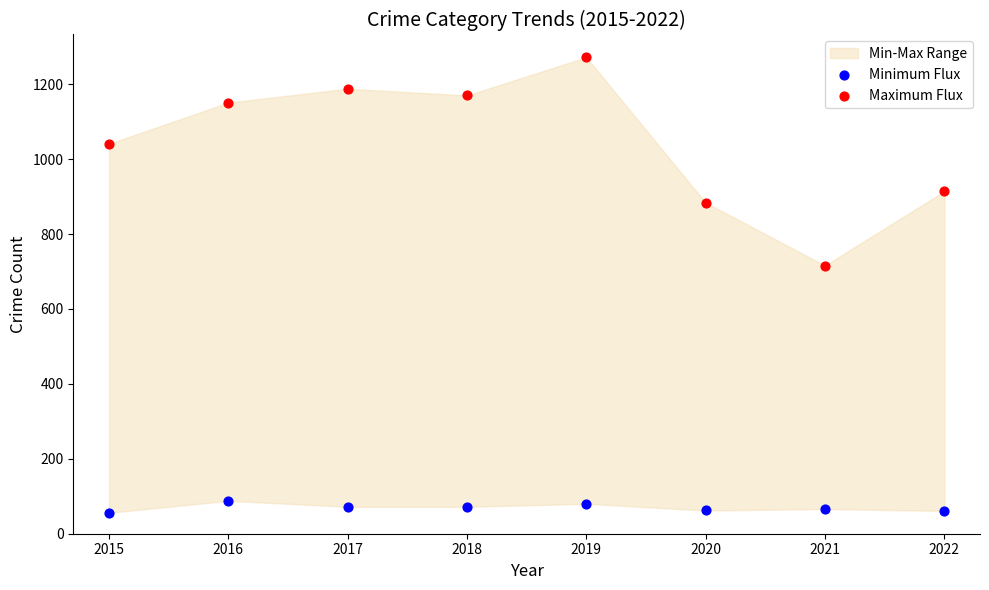

Which series has the largest Y range (max minus min)?

Maximum Flux